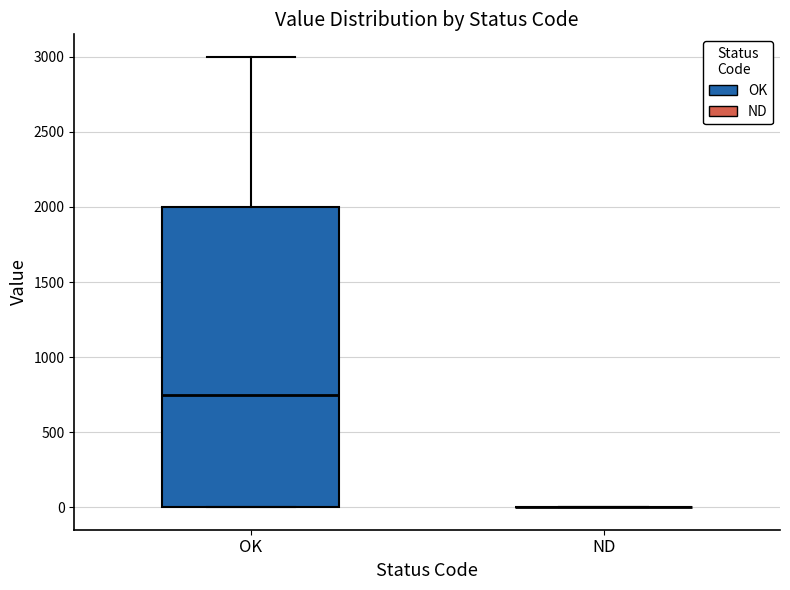

Reading left to right, transcribe this box plot: for each box, give where its median line is, the range the box spans, and where its two whiskers end, as read against the y-axis. The values are not printed on the chart, so give them approximately, as read against the axis.

OK: median 750, box 0 to 2000, whiskers 0 to 3000
ND: box collapsed to a line at 0, whiskers 0 to 0